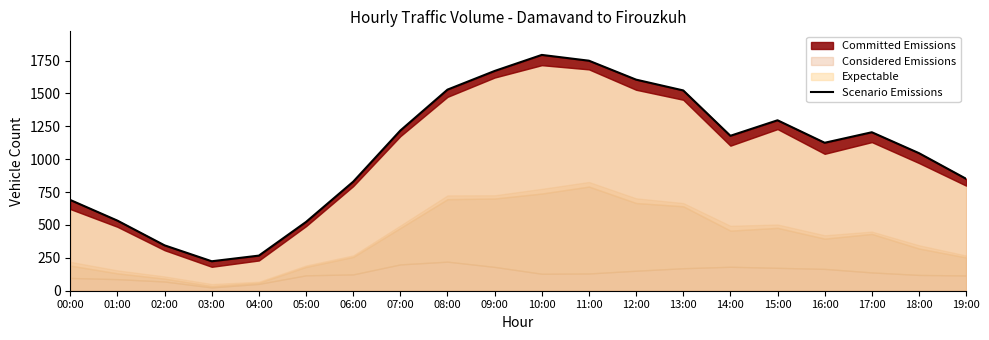

Which label corresponds to the largest value in the chart?

10:00